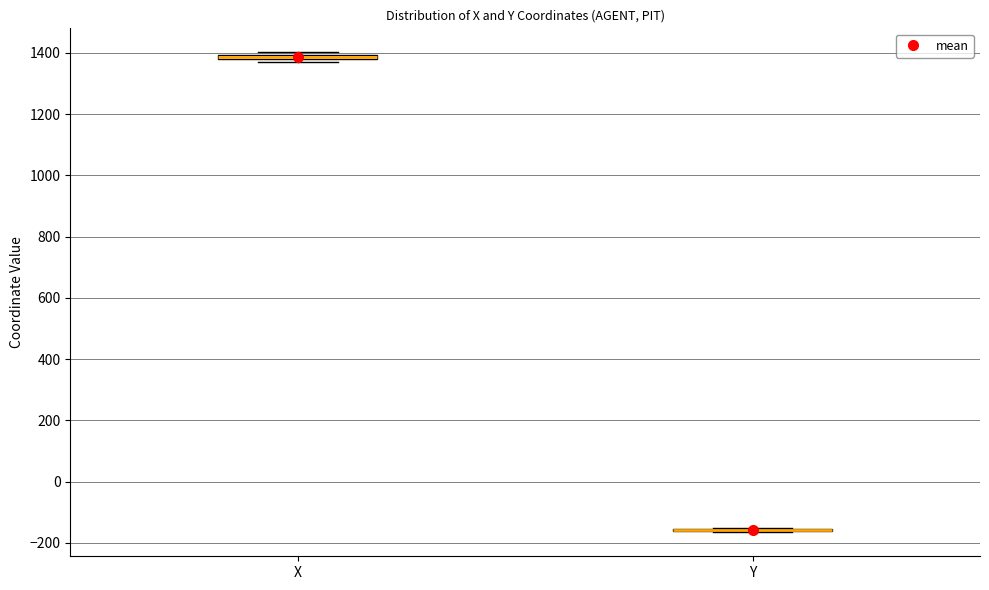

Where is the upper edge of the box for X on the y-axis? The values are not printed on the chart, so give them approximately, as read against the axis.

1400